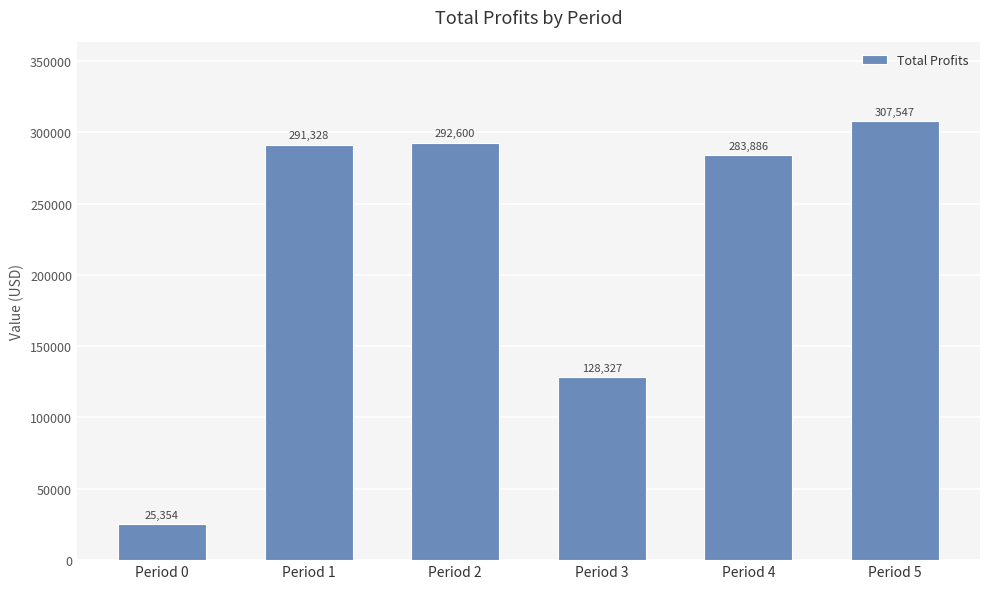

What is the difference between the maximum and minimum values?

282193.1